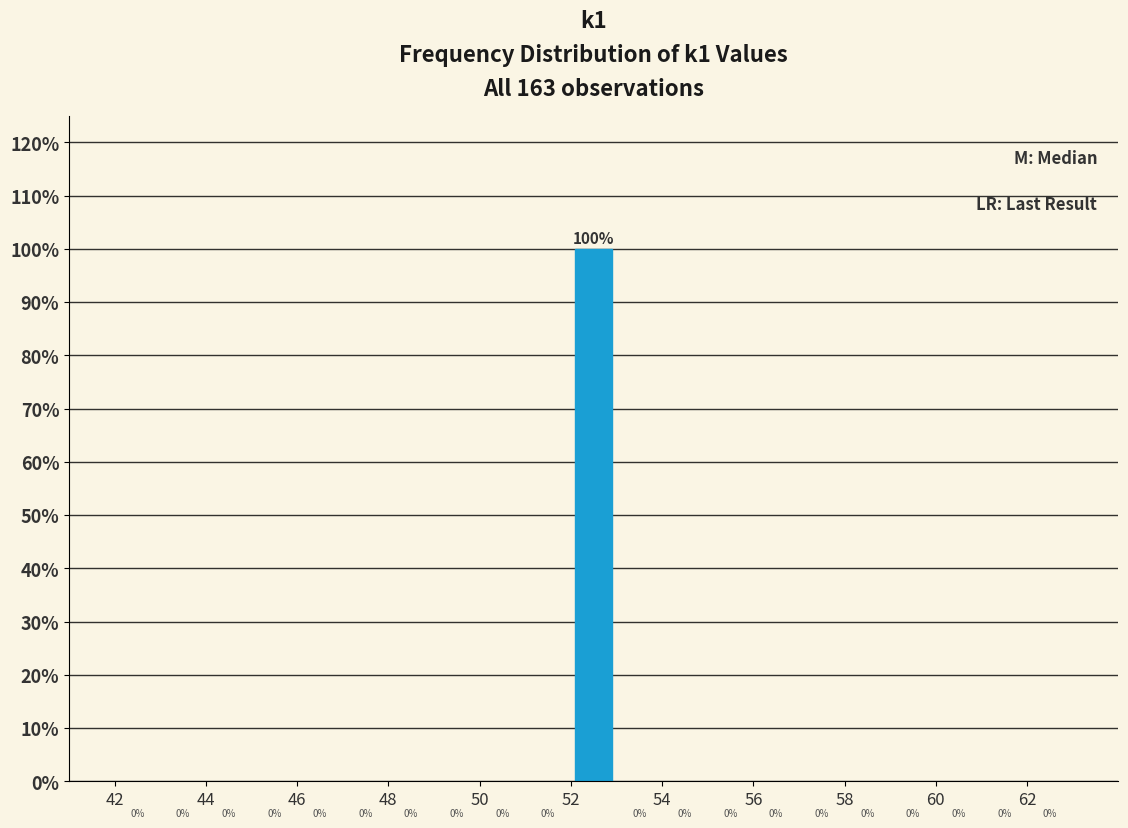

How tall is the bar that spans 52 to 53 on the x-axis?

100